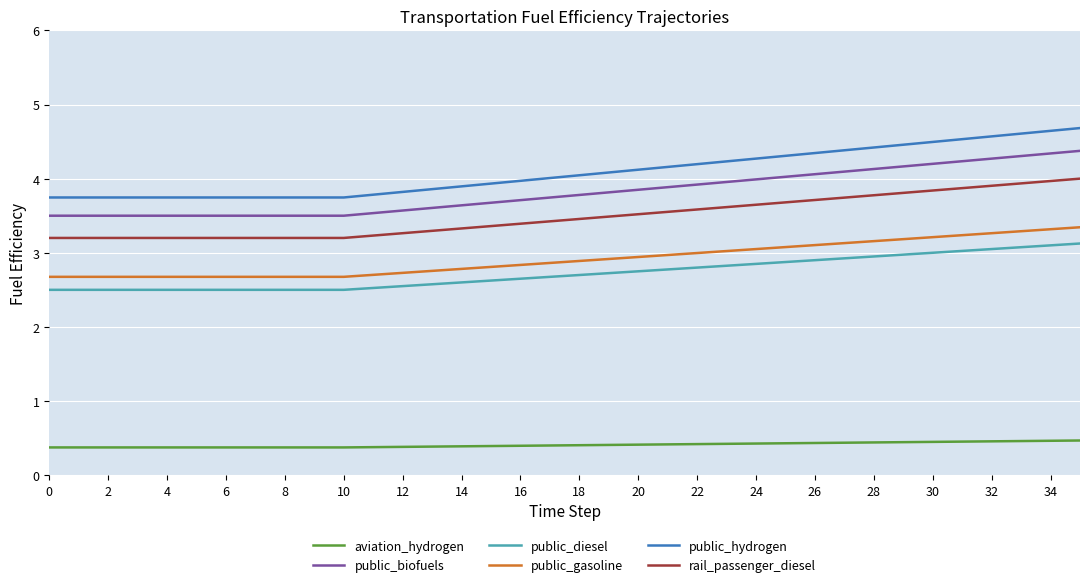

True or false: public_diesel and rail_passenger_diesel intersect in this chart.

False